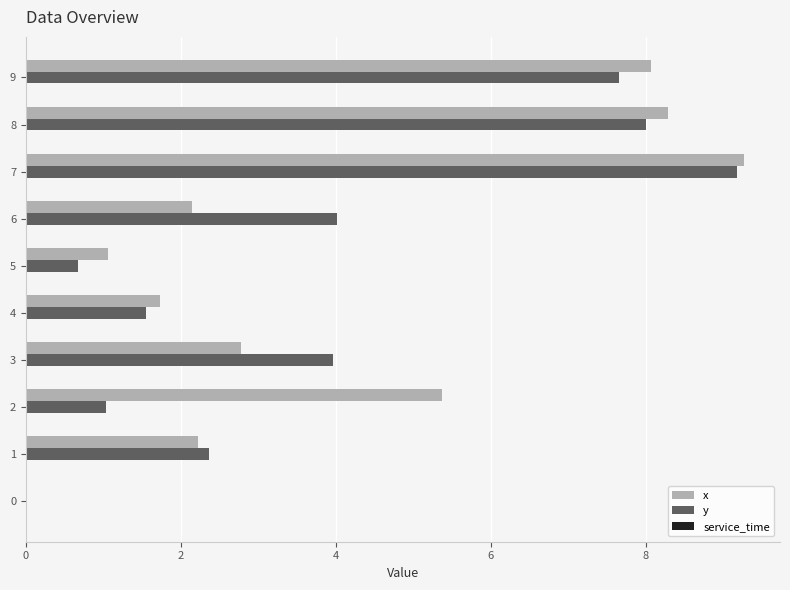

At which label does y reach its peak?

7